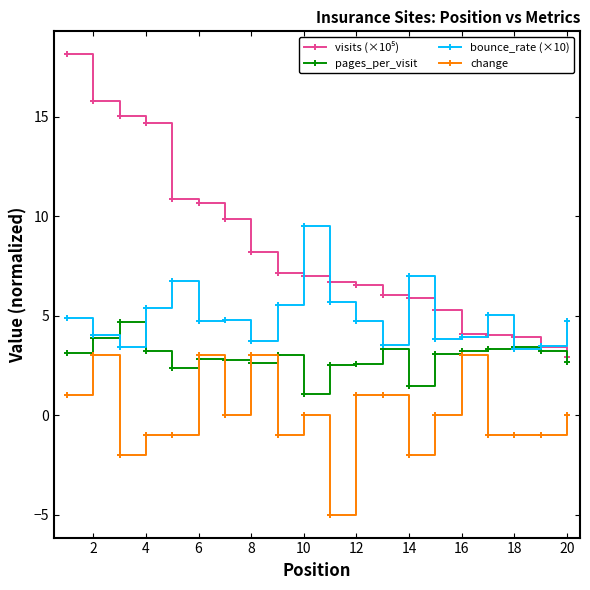

True or false: bounce_rate (×10) and change cross at least once.

False